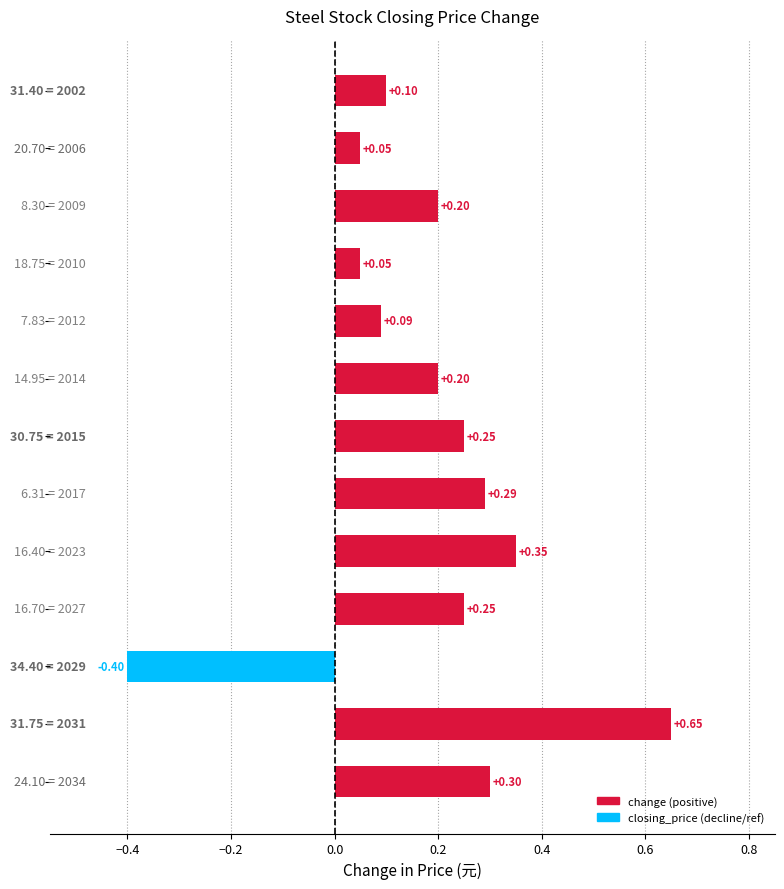

What is the difference between the second highest and second lowest values?

0.3